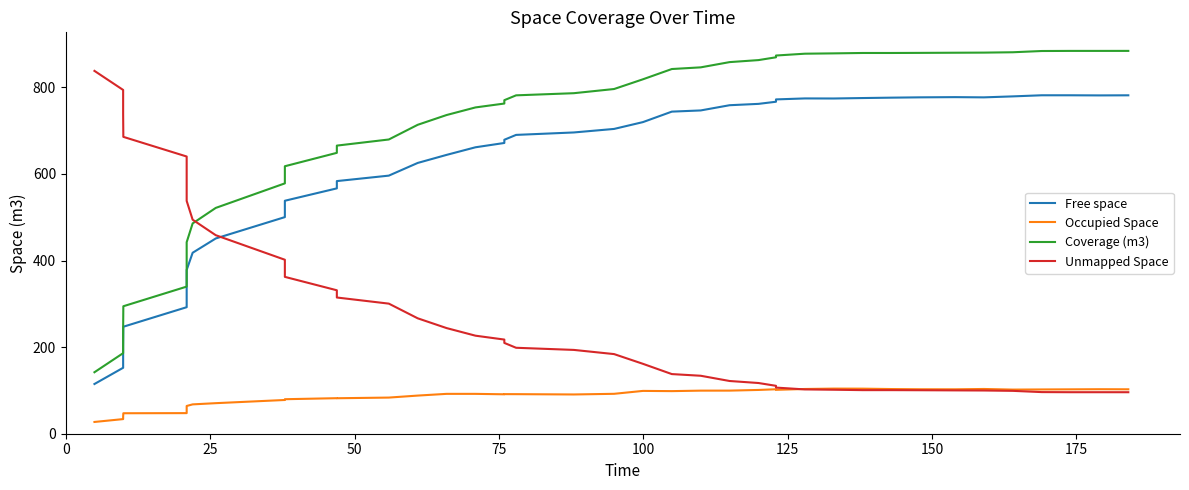

The Unmapped Space series shows 660.7 at 200. True or false?

False